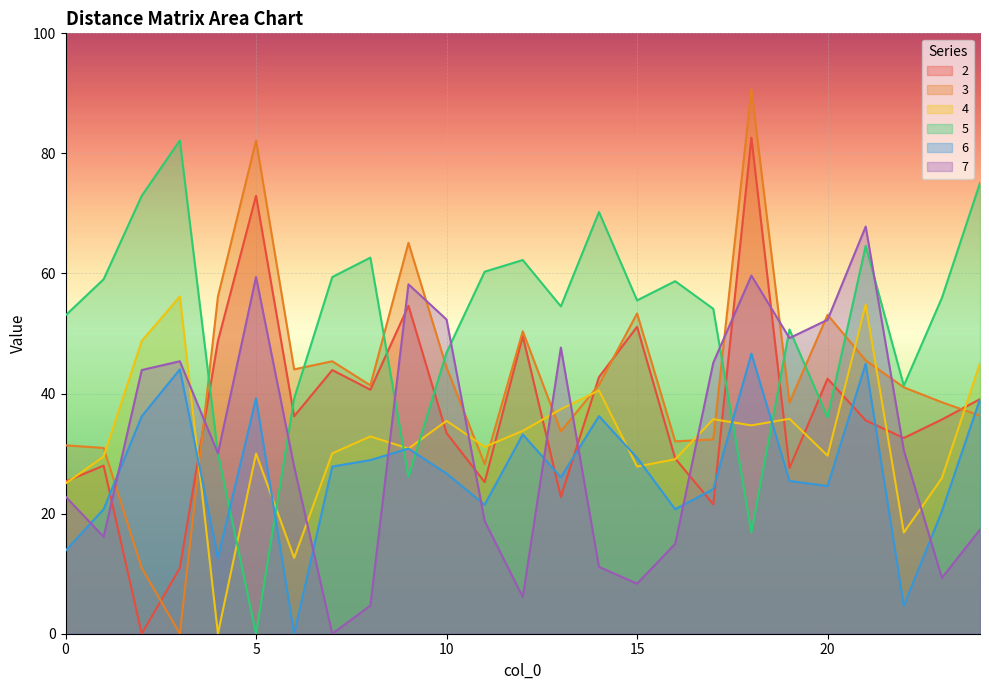

Reading right to left, list all the values displayed in this chart.

2: 24=39.1	23=35.7	22=32.6	21=35.5	20=42.5	19=27.6	18=82.6	17=21.6	16=29.2	15=51.1	14=42.7	13=22.8	12=49.6	11=25.2	10=33.4	9=54.6	8=40.6	7=43.9	6=36.2	5=72.9	4=48.8	3=10.9	2=0.0	1=28.0	0=25.4
3: 24=36.3	23=38.5	22=41.0	21=45.5	20=53.1	19=38.5	18=90.7	17=32.4	16=32.0	15=53.3	14=41.5	13=33.7	12=50.4	11=28.2	10=44.3	9=65.1	8=41.4	7=45.4	6=44.0	5=82.2	4=56.2	3=0.0	2=10.9	1=30.9	0=31.4
4: 24=45.1	23=25.9	22=16.8	21=54.8	20=29.6	19=35.8	18=34.7	17=35.7	16=29.1	15=27.9	14=40.5	13=37.4	12=33.8	11=31.1	10=35.5	9=30.8	8=32.9	7=30.0	6=12.6	5=30.0	4=0.0	3=56.2	2=48.8	1=29.5	0=25.0
5: 24=75.1	23=55.9	22=41.3	21=64.6	20=36.1	19=50.7	18=16.9	17=54.1	16=58.7	15=55.5	14=70.2	13=54.5	12=62.2	11=60.3	10=46.8	9=26.1	8=62.6	7=59.4	6=39.2	5=0.0	4=30.0	3=82.2	2=72.9	1=59.0	0=53.0
6: 24=39.1	23=20.4	22=4.7	21=45.0	20=24.6	19=25.4	18=46.6	17=24.1	16=20.7	15=29.3	14=36.2	13=26.1	12=33.2	11=21.5	10=26.7	9=30.8	8=28.9	7=27.8	6=0.0	5=39.2	4=12.6	3=44.0	2=36.2	1=20.7	0=13.8
7: 24=17.4	23=9.3	22=30.6	21=67.8	20=52.3	19=49.2	18=59.7	17=45.1	16=15.0	15=8.3	14=11.1	13=47.7	12=6.1	11=18.8	10=52.3	9=58.2	8=4.7	7=0.0	6=27.8	5=59.4	4=30.0	3=45.4	2=43.9	1=16.1	0=22.8